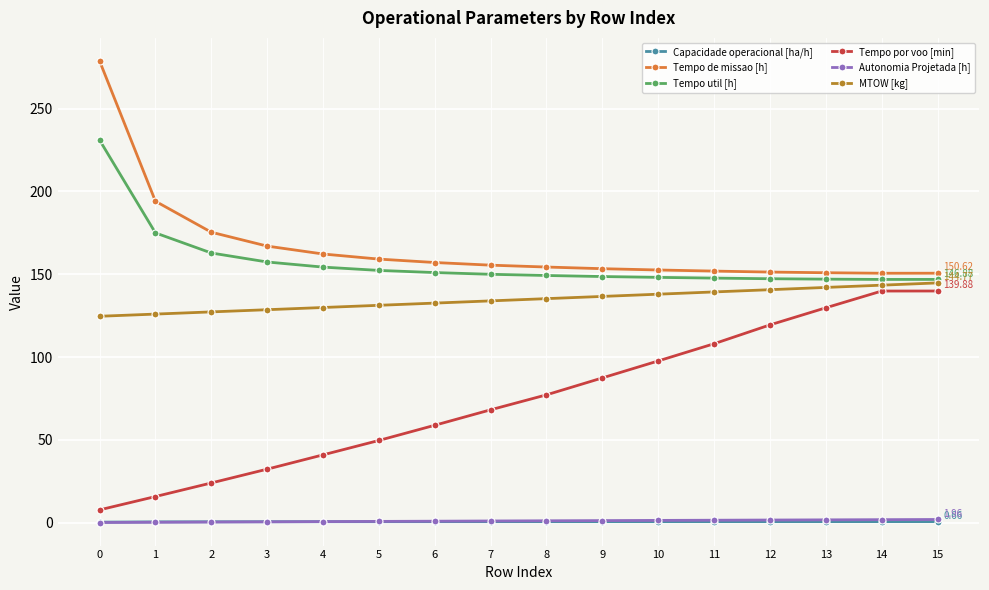

True or false: Tempo por voo [min] and MTOW [kg] cross at least once.

False